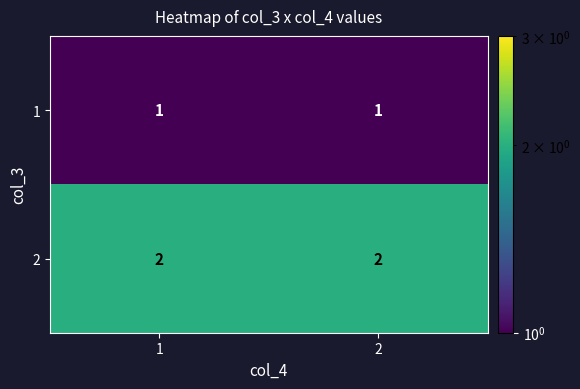

The 1 series shows 1 at 2. True or false?

True